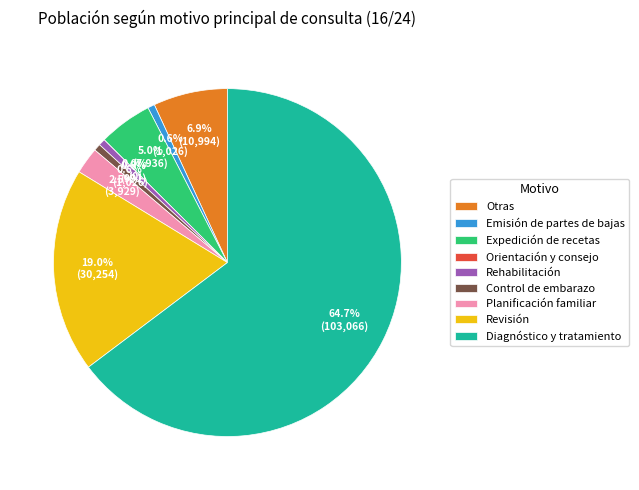

To the nearest percent, what is the combined percentage of Diagnóstico y tratamiento and Control de embarazo?

65%